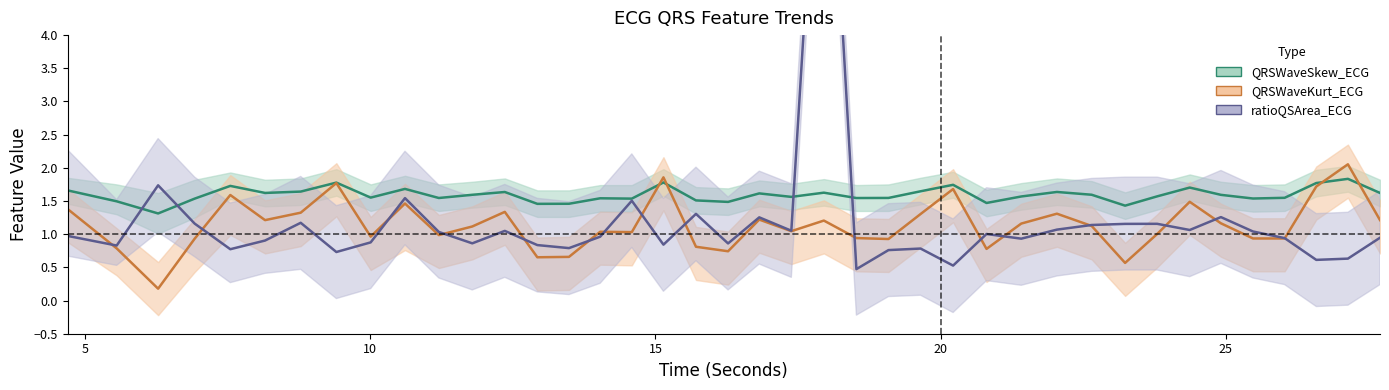

What is the difference between the maximum and second lowest values in the QRSWaveKurt_ECG series?

1.5